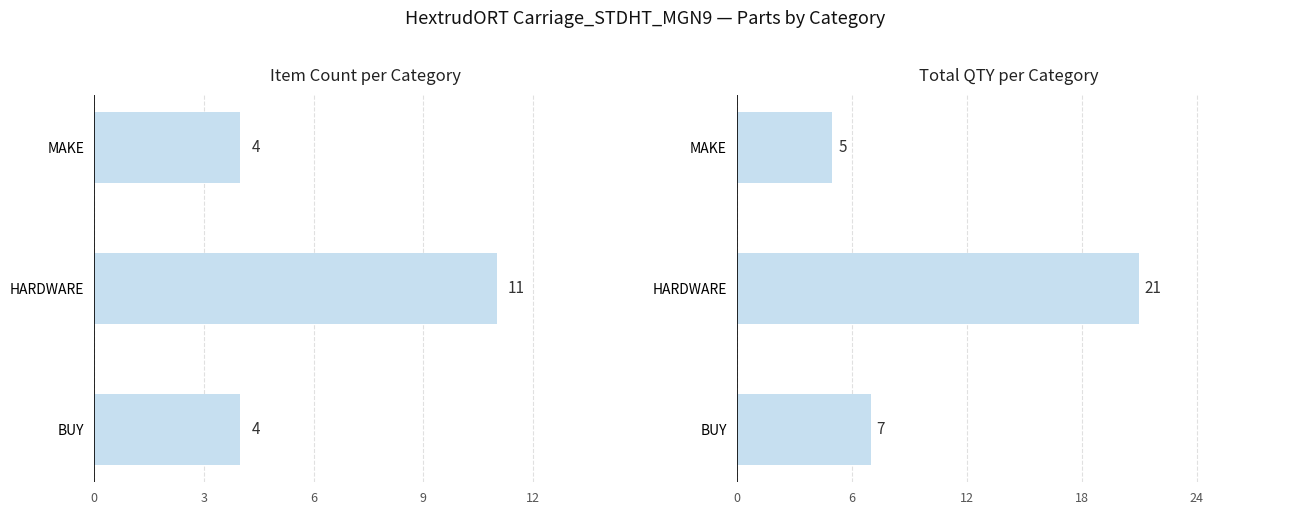

Count the values in the range 5 to 21.

3